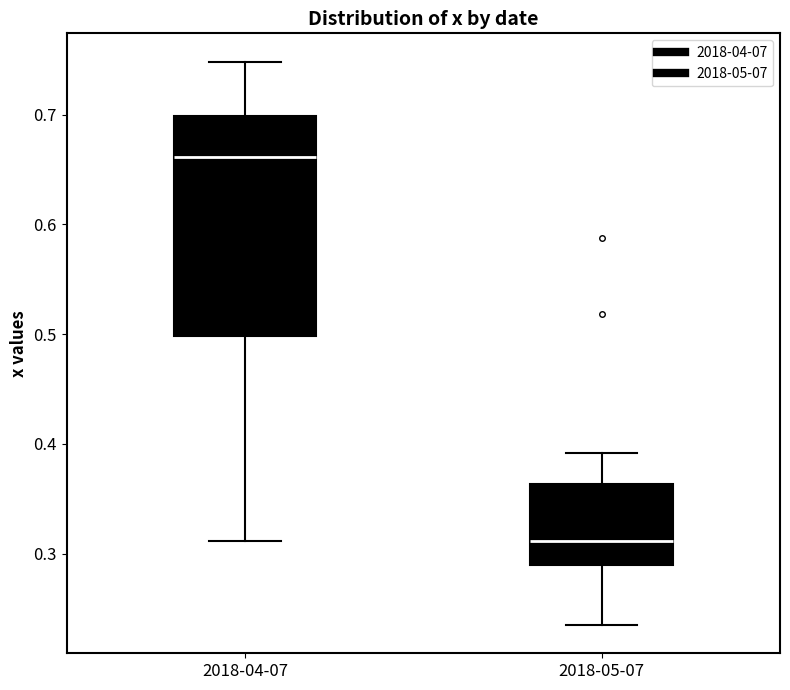

Where does the lower whisker of the box for 2018-04-07 end on the y-axis? The values are not printed on the chart, so give them approximately, as read against the axis.

0.31